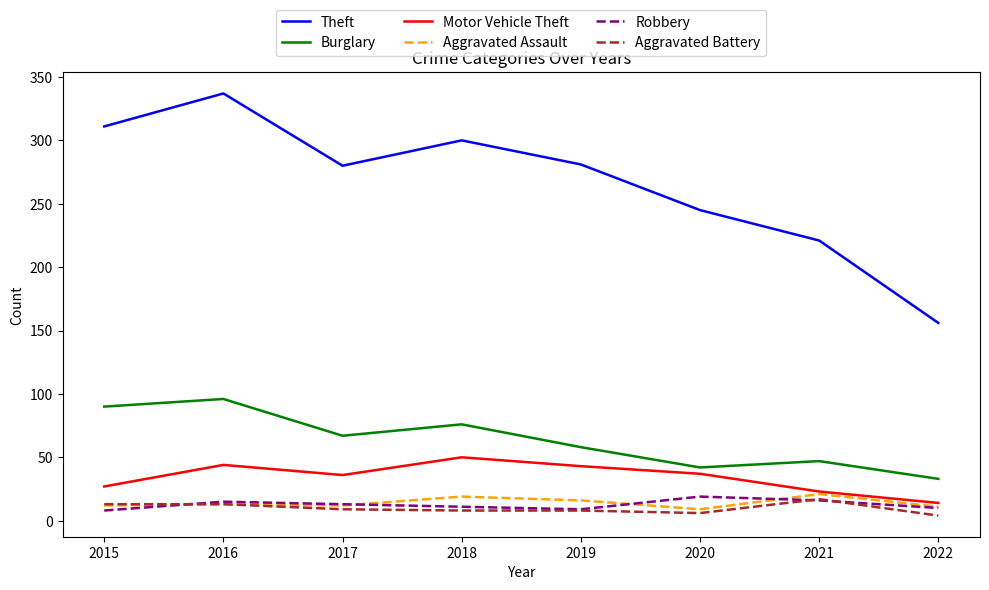

What is the spread (max minus min) of values at 2019?

273